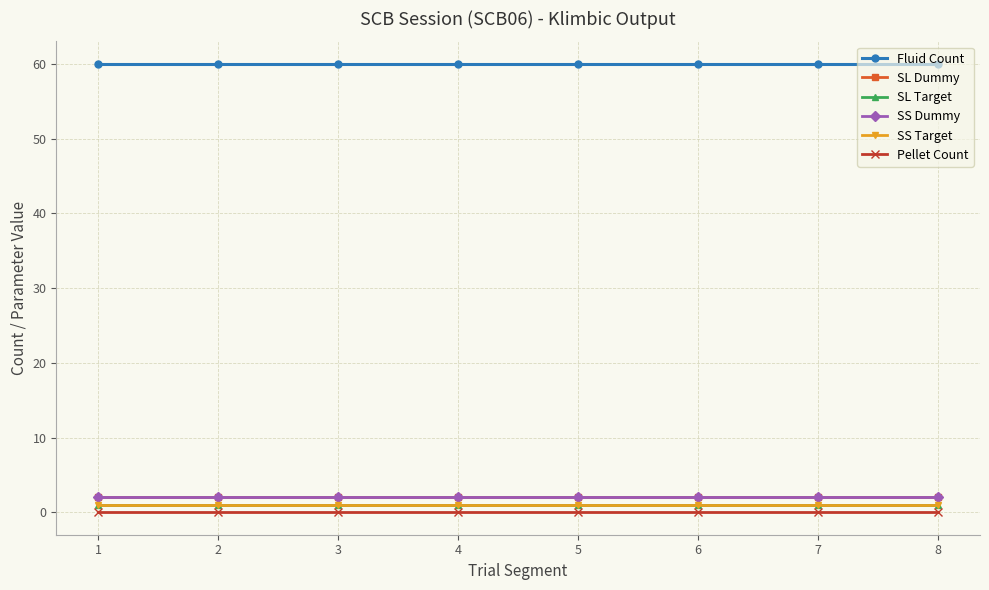

Which category has the highest value in the Pellet Count series?

1